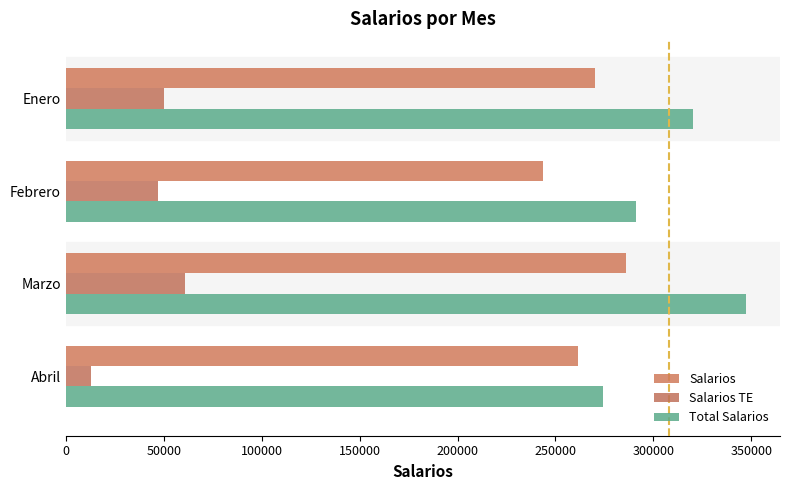

Count the number of categories in the chart.

4